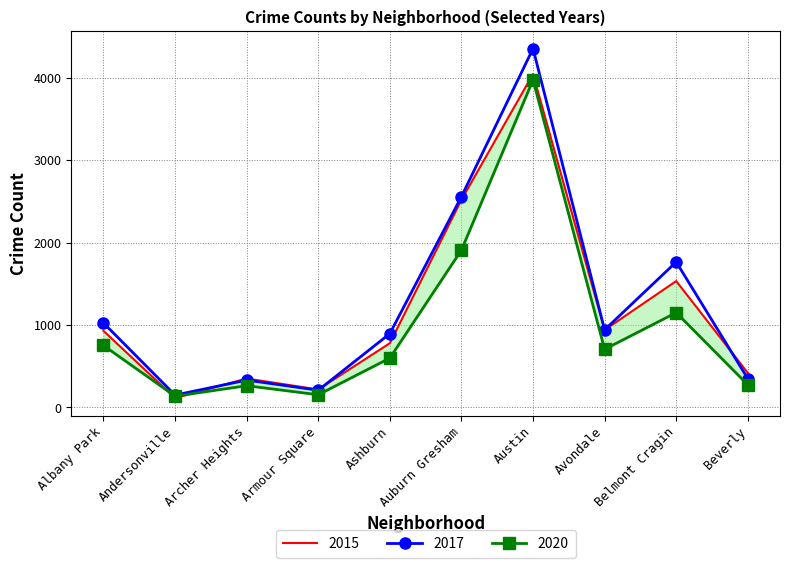

At which category does 2017 reach its first local peak?

Archer Heights